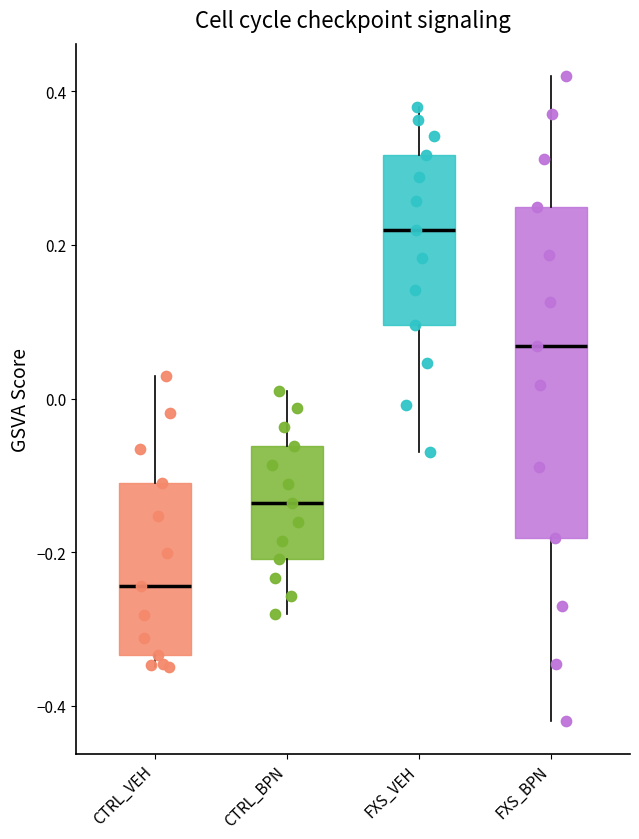

Where is the upper edge of the box for CTRL_VEH on the y-axis? The values are not printed on the chart, so give them approximately, as read against the axis.

-0.10